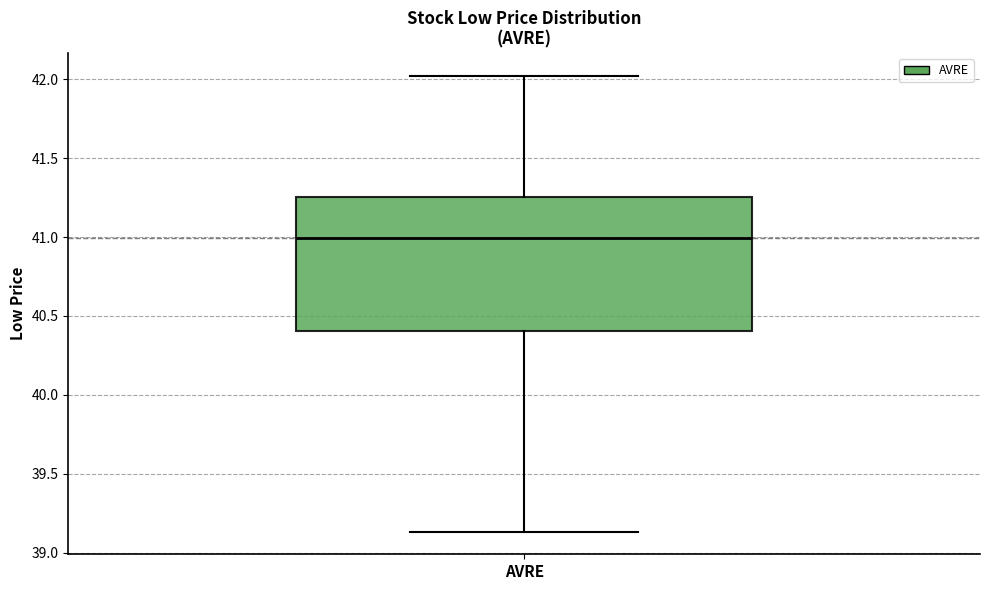

Transcribe this box plot: give where the median line is, the range the box spans, and where the two whiskers end, as read against the y-axis. The values are not printed on the chart, so give them approximately, as read against the axis.

median 41.00, box 40.40 to 41.25, whiskers 39.15 to 42.00